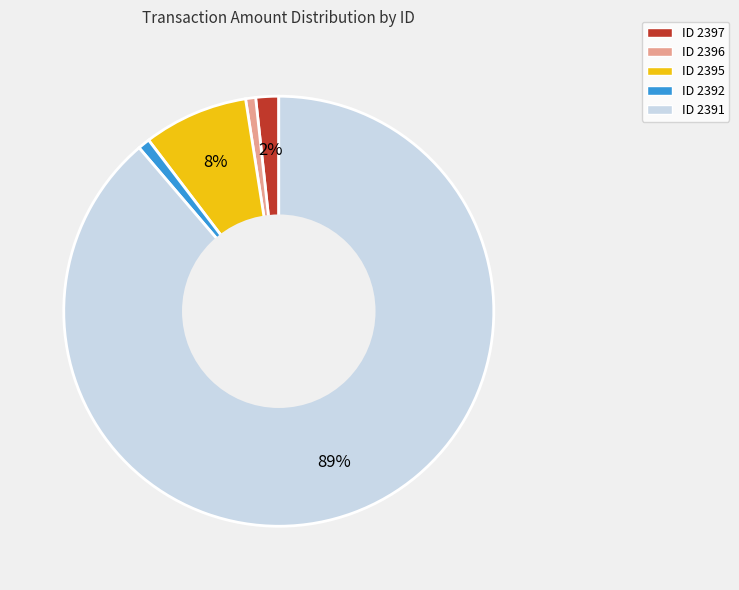

Is there any slice that represents more than half of the pie?

Yes